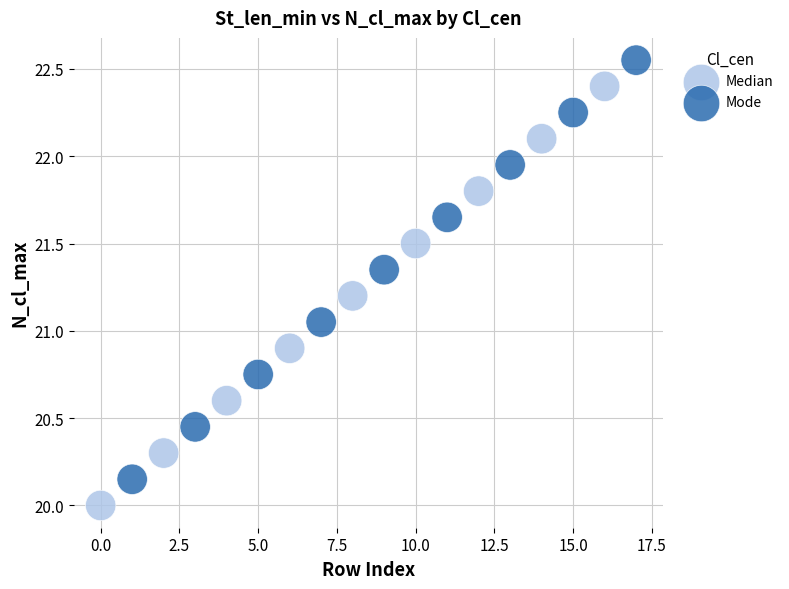

Which series contains the highest Y value?

Mode